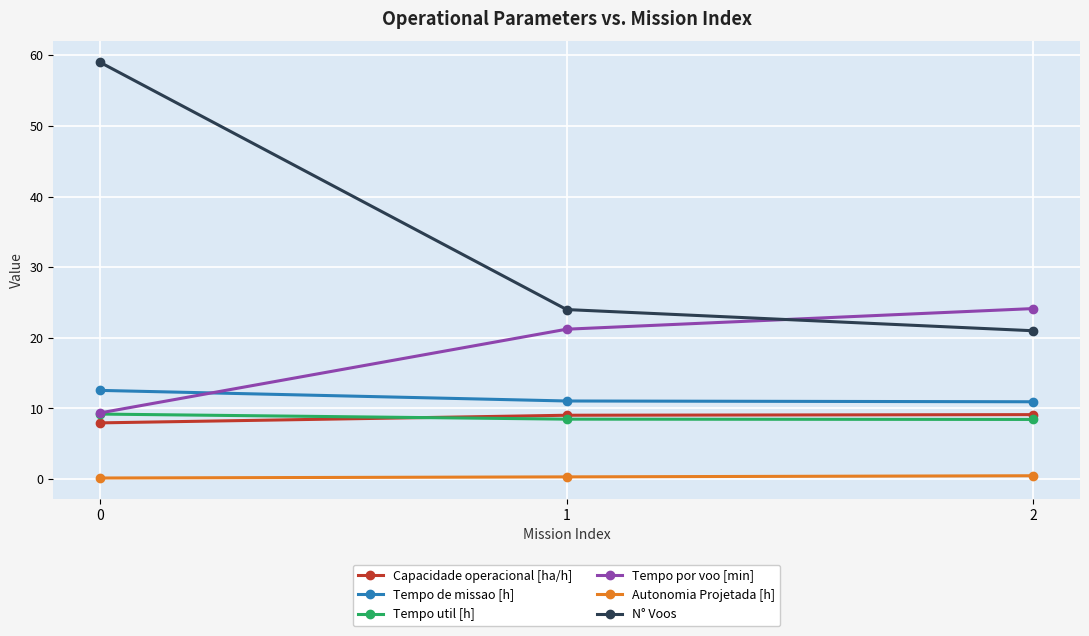

Which series has the largest total across all categories?

N° Voos